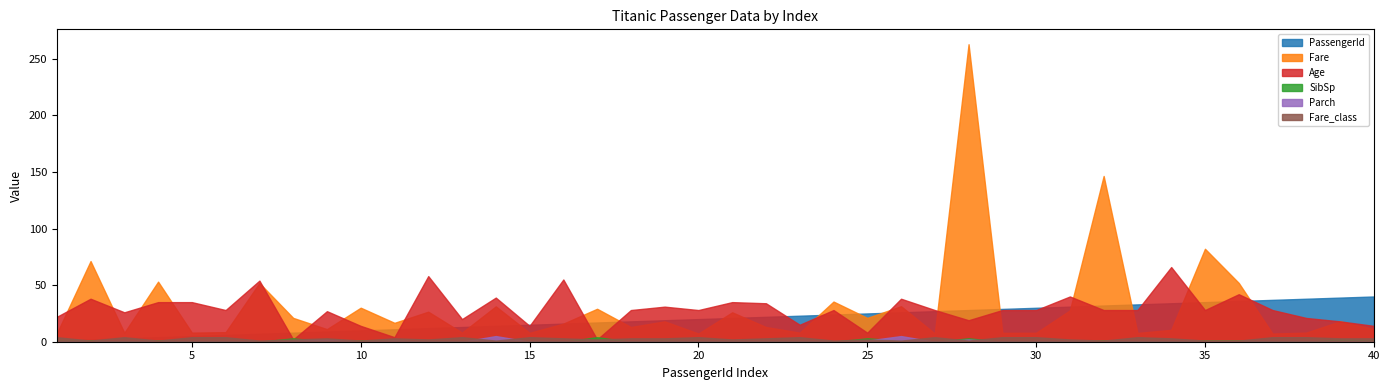

How many values in the Age series are below 28?

15